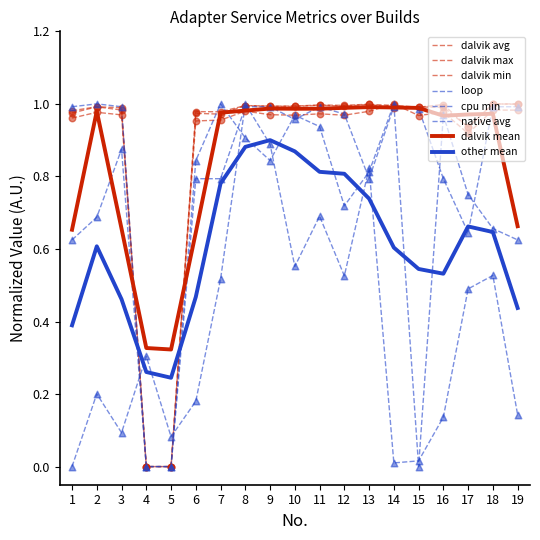

Does the chart have visible grid lines?

No